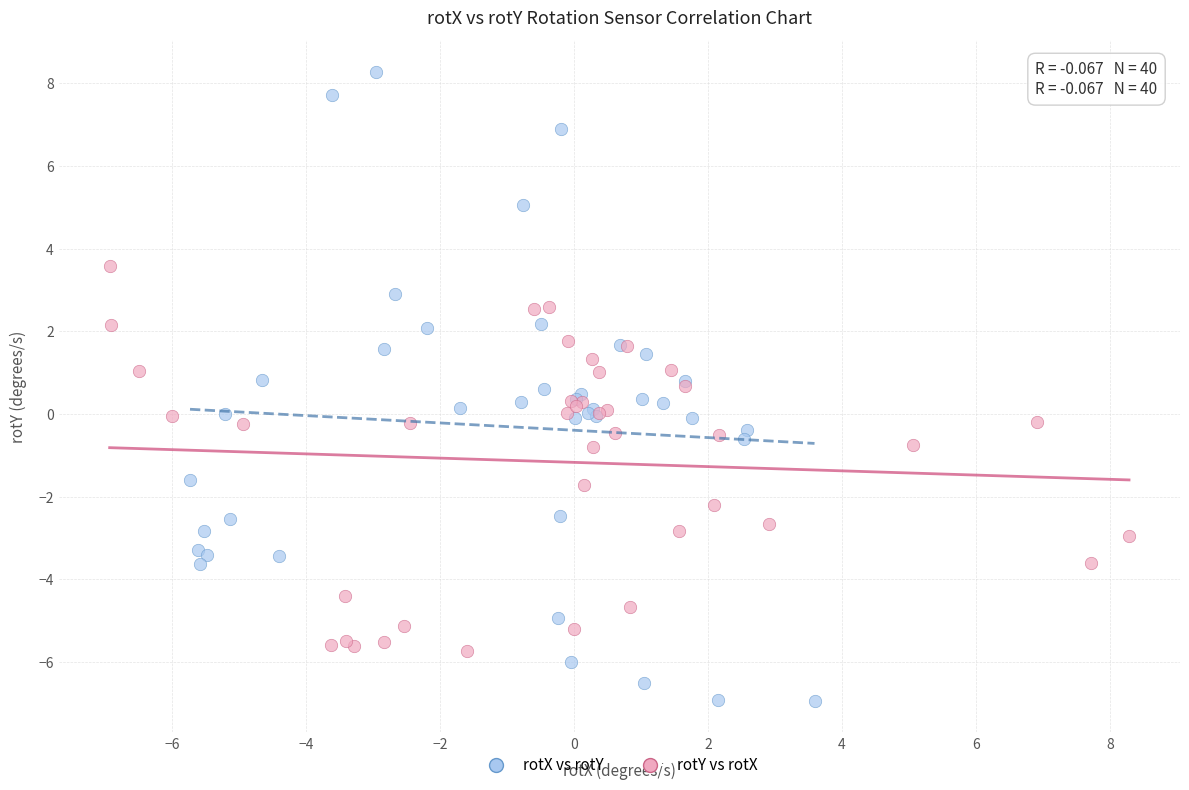

Which series reaches the minimum Y coordinate?

rotX vs rotY